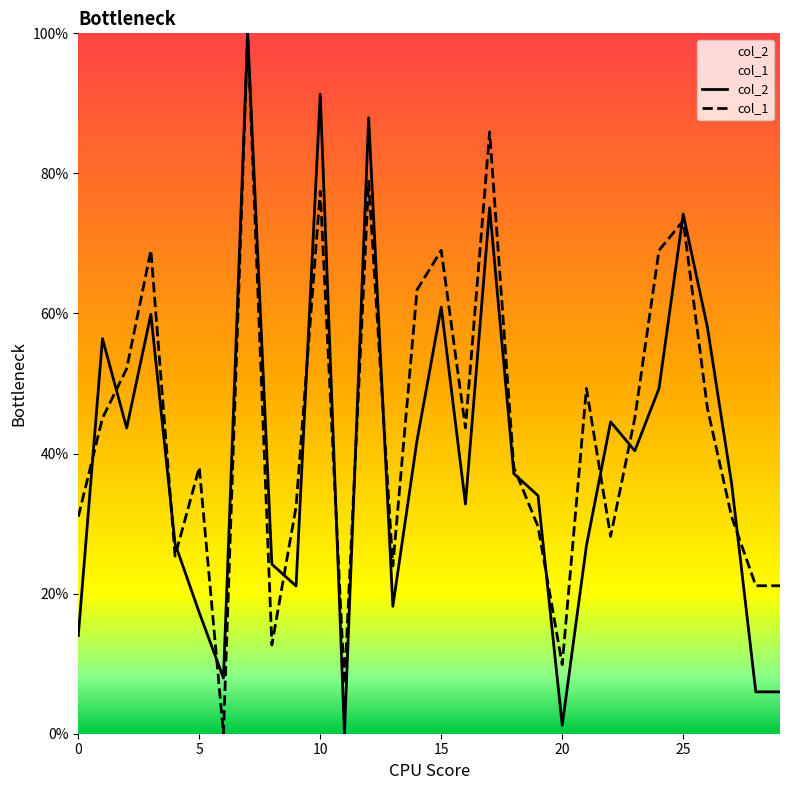

True or false: col_1 has a value of 17.5 at 25.

False